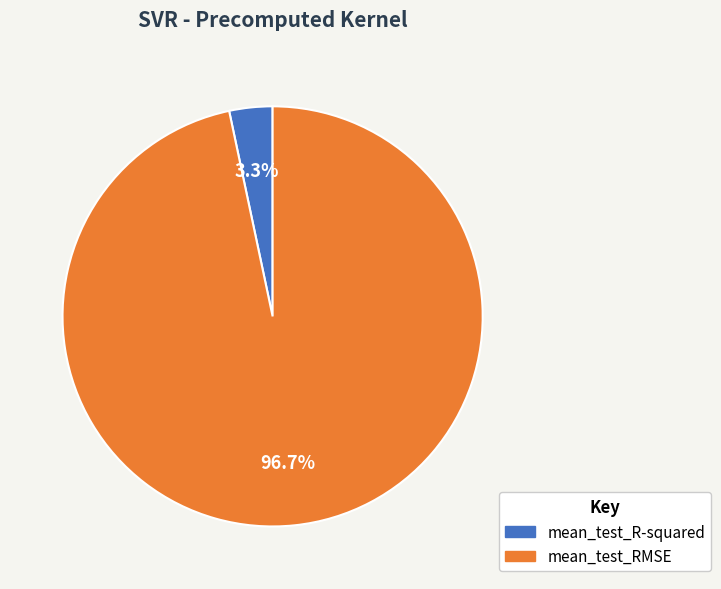

Combined, what portion of the pie is mean_test_RMSE and mean_test_R-squared?

100.0%